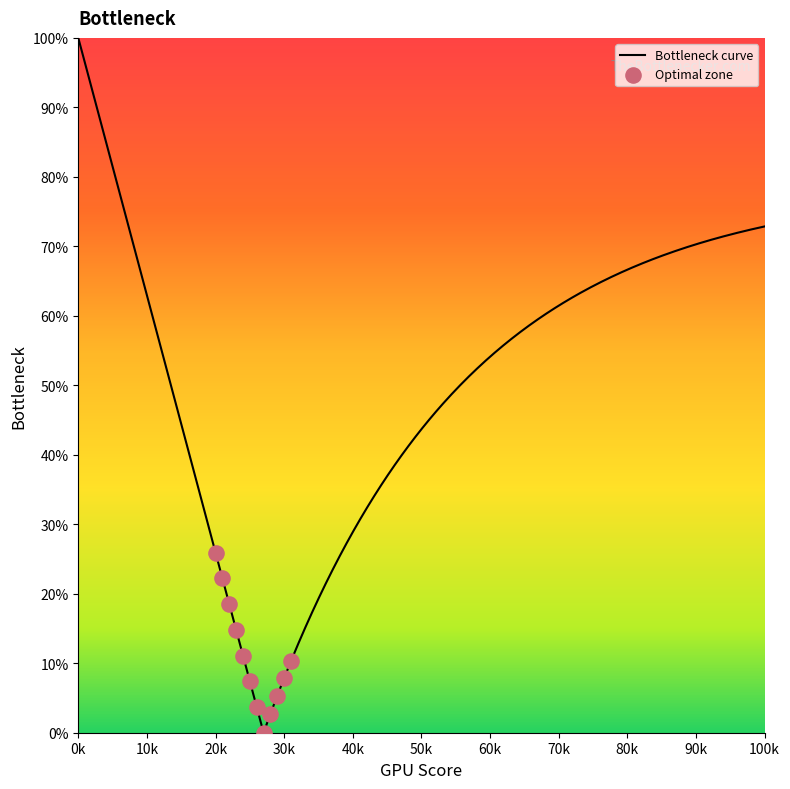

What is the maximum value for Bottleneck curve?

100.0